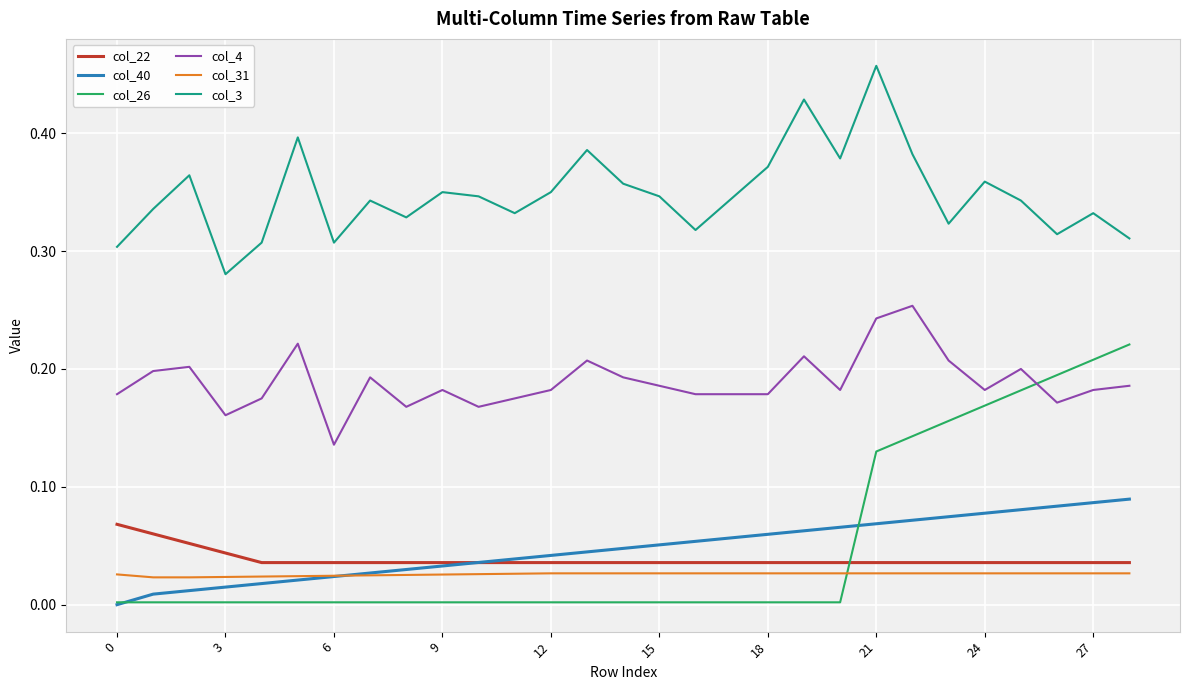

True or false: col_22 and col_31 cross at least once.

False